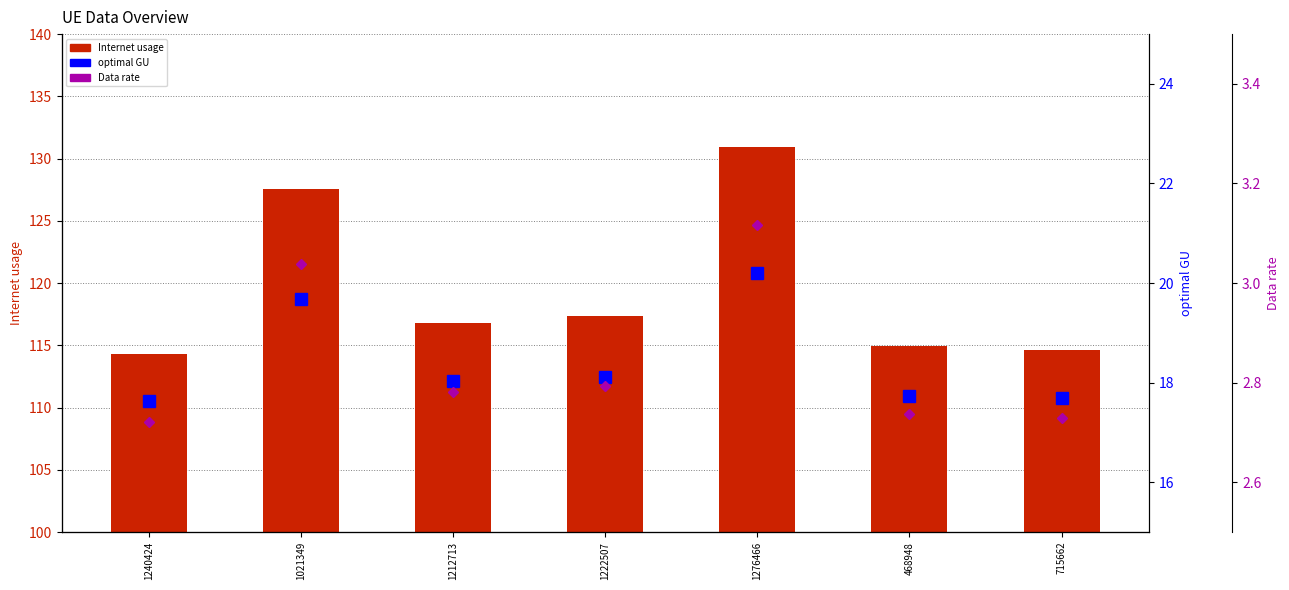

Which series has the largest total across all categories?

Internet usage